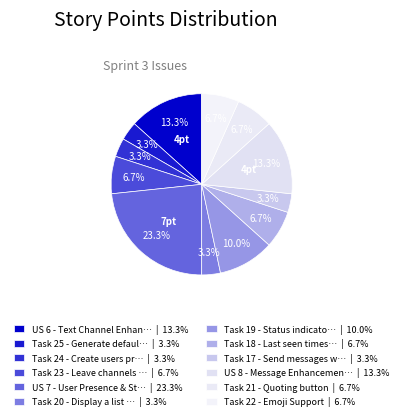

To the nearest percent, what is the difference between the largest and smallest slice percentages?

20%